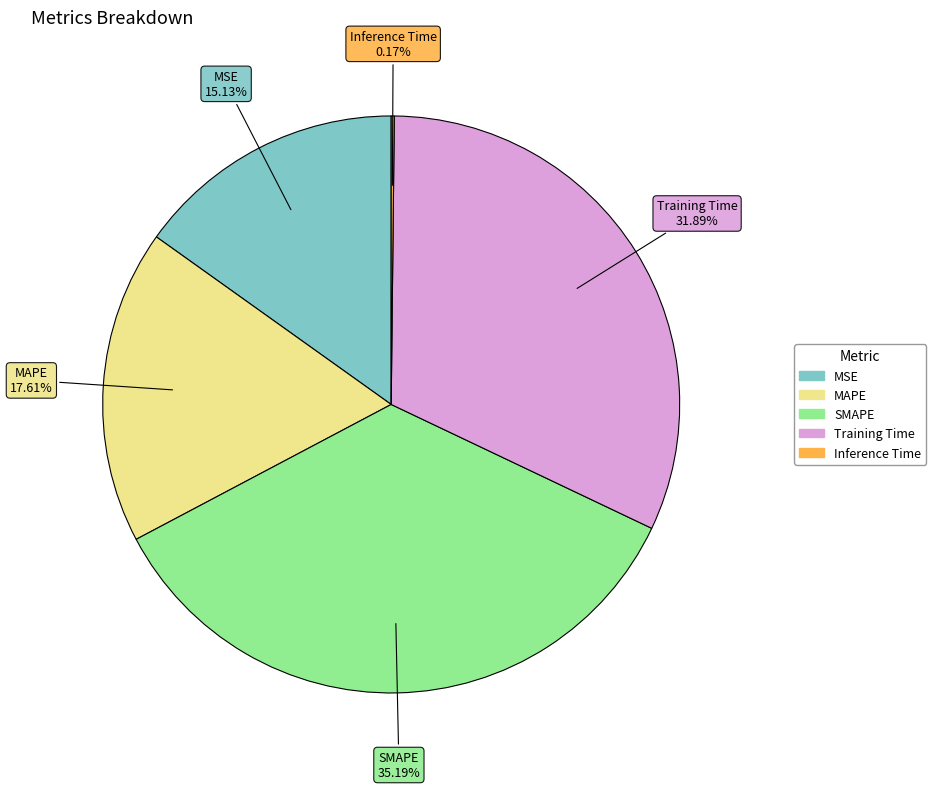

Does SMAPE represent more than half of the total?

No